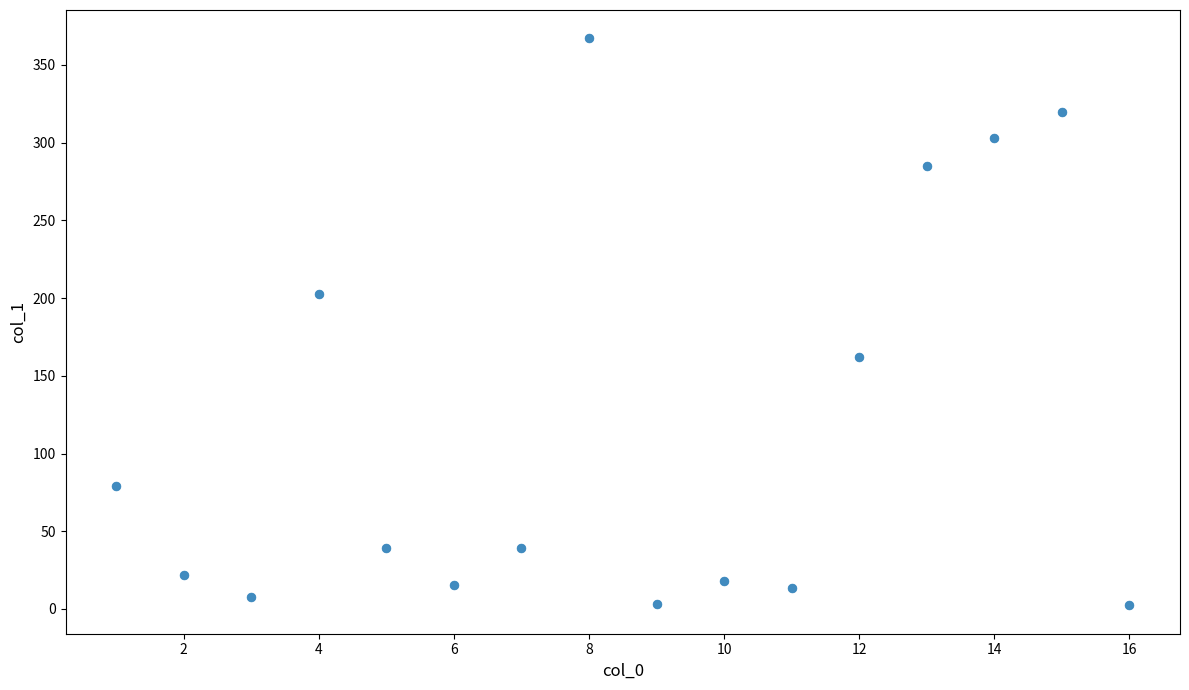

What is the range of X values (max minus min)?

15.0